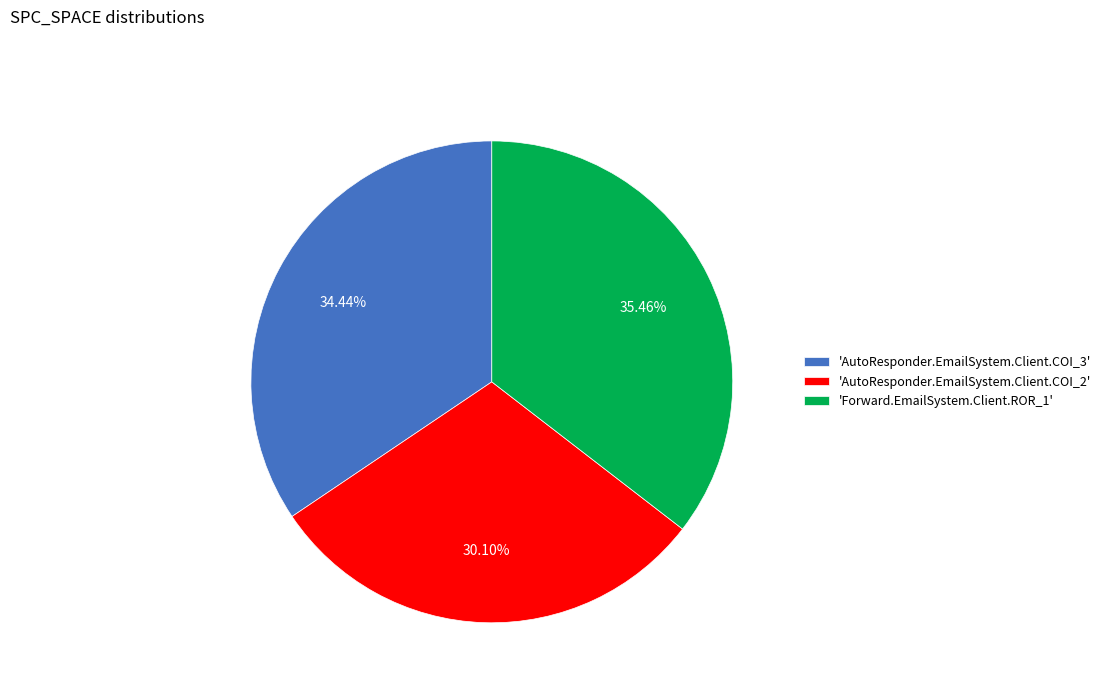

To the nearest percent, what is the difference between the largest and smallest slice percentages?

5%